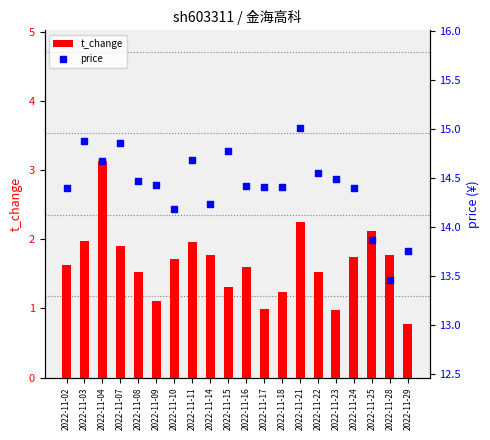

At which category is the sum across all series the highest?

2022-11-04